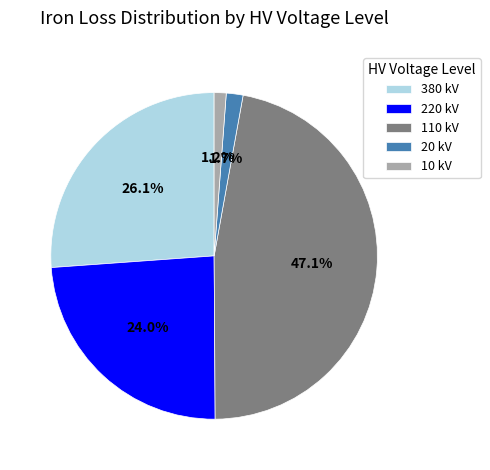

What percentage is NOT represented by 20 kV?

98.3%